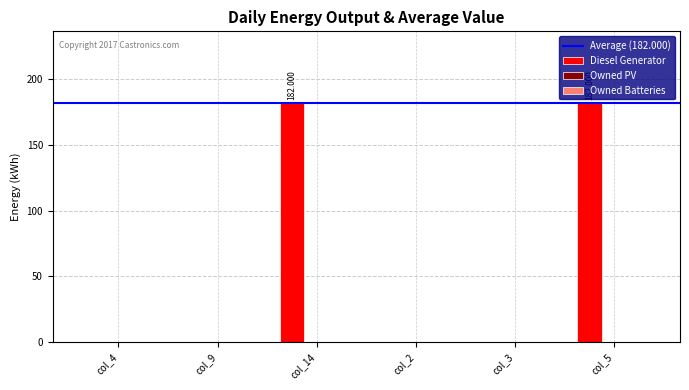

Are the bars horizontal?

No